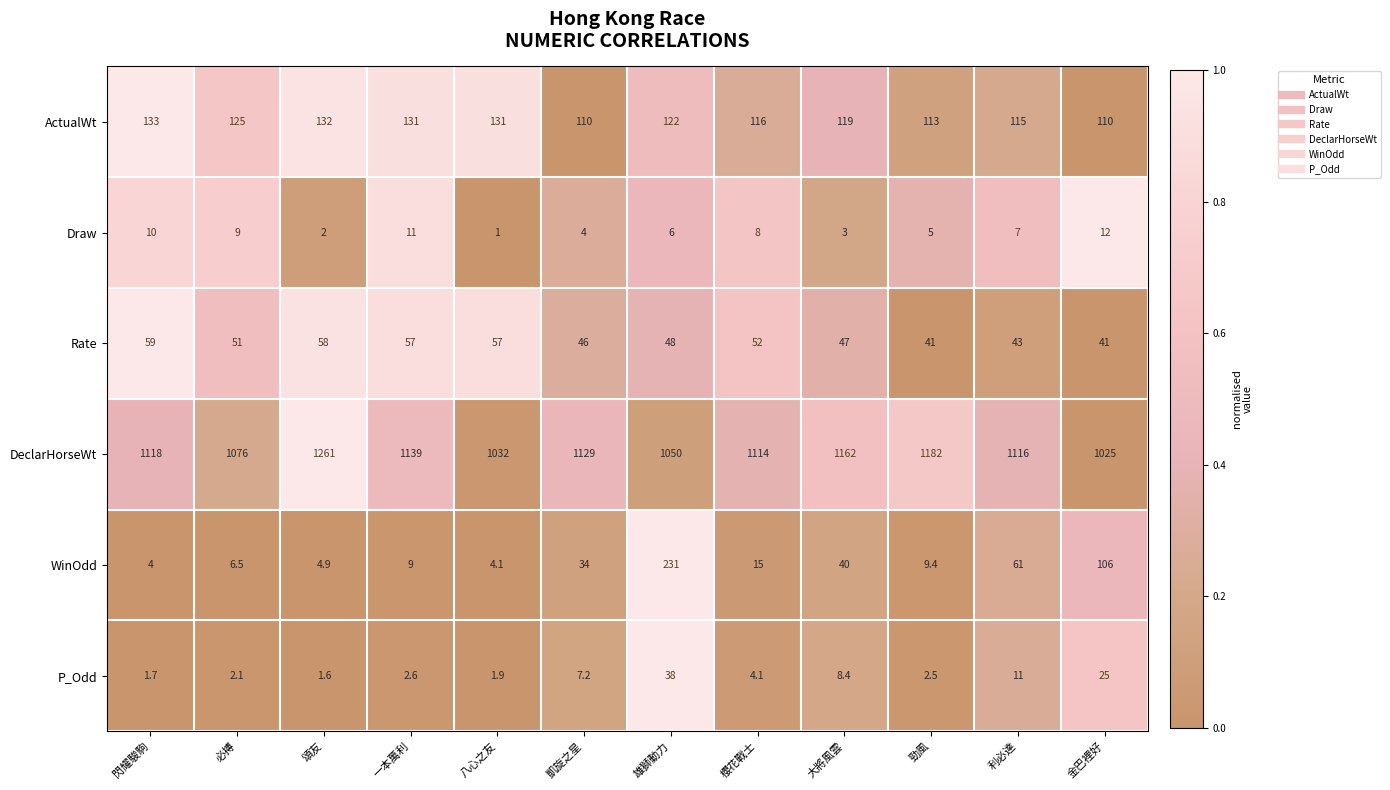

What is the spread (max minus min) of values at 金巴裡好?

1013.0